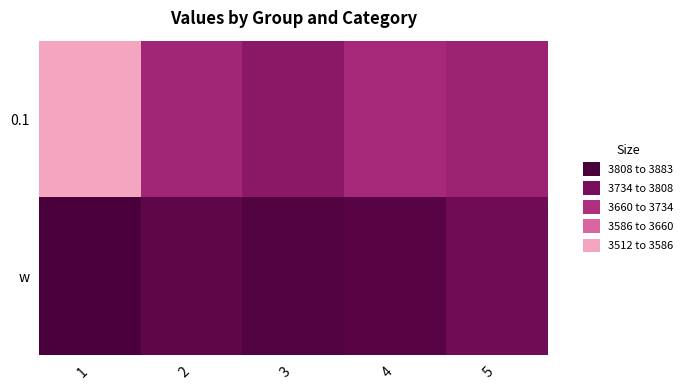

Between 1 and 2, which is larger?

2